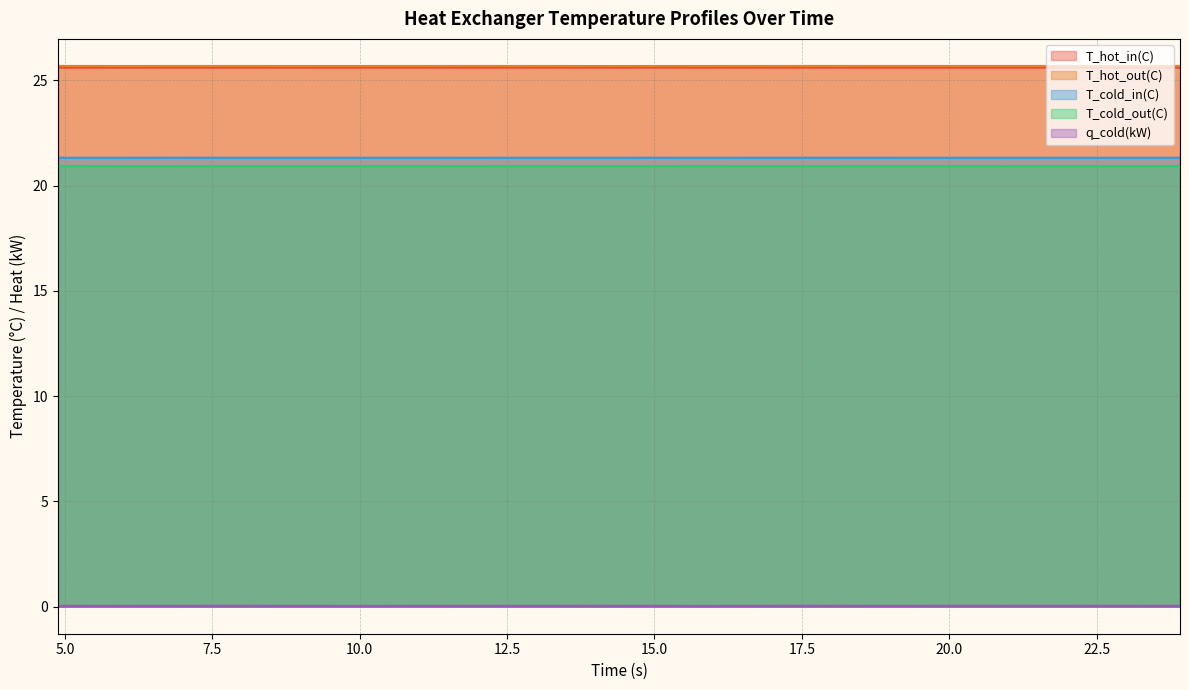

Which category has the highest value in the T_cold_in(C) series?

6.88313